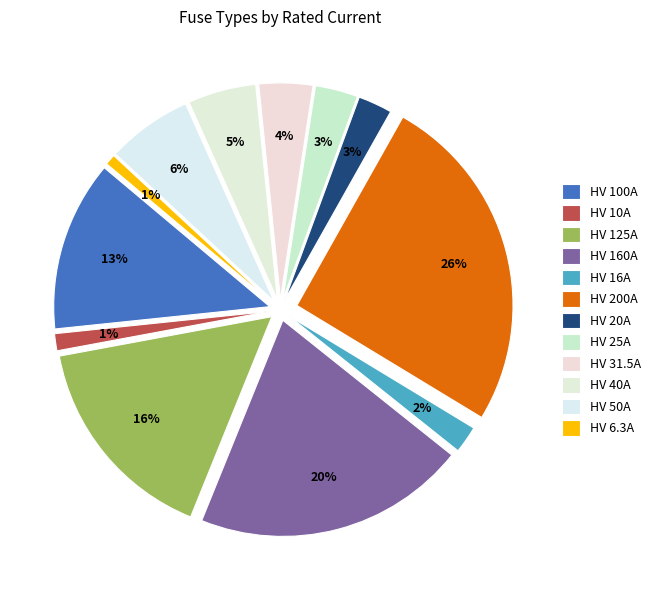

To the nearest percent, what percentage of the pie is HV 20A?

3%